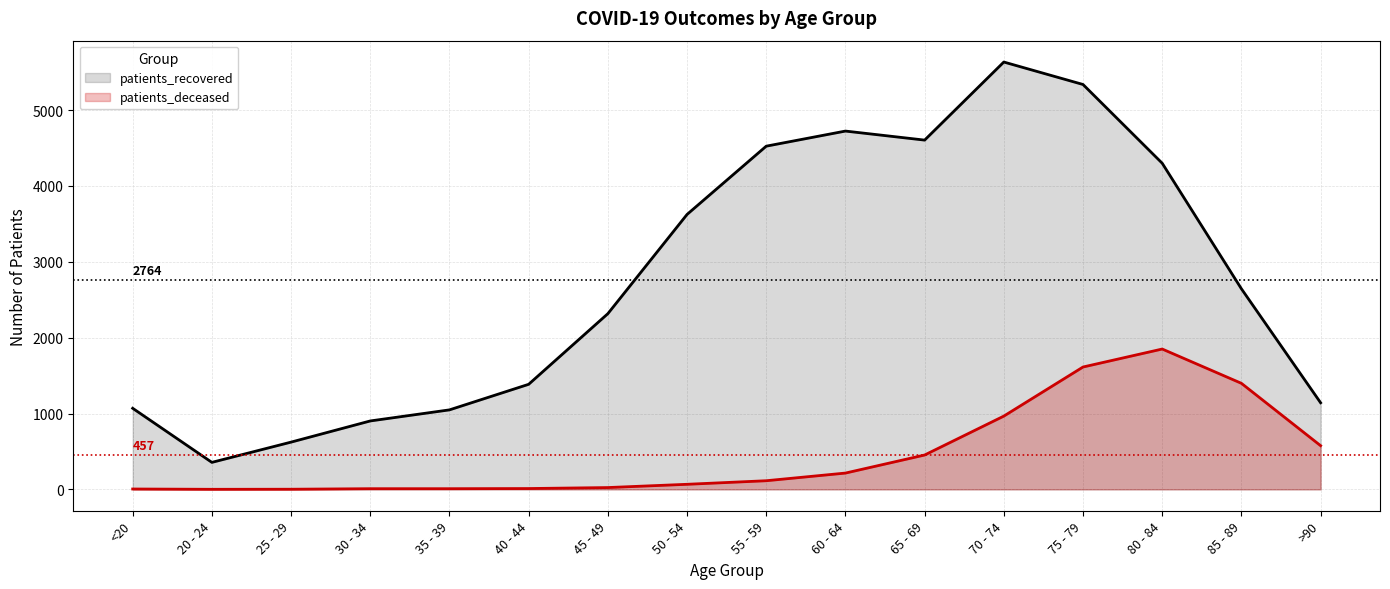

What is the difference between the patients_recovered values at 65 - 69 and <20?

3535